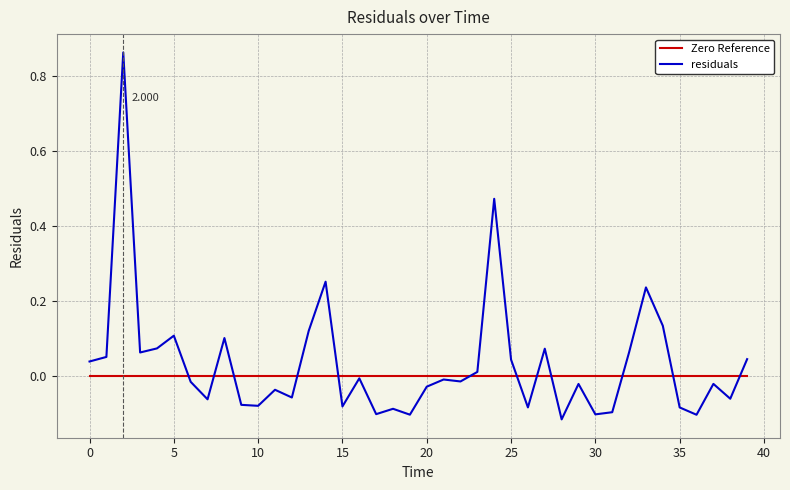

Count the number of data series in this chart.

2